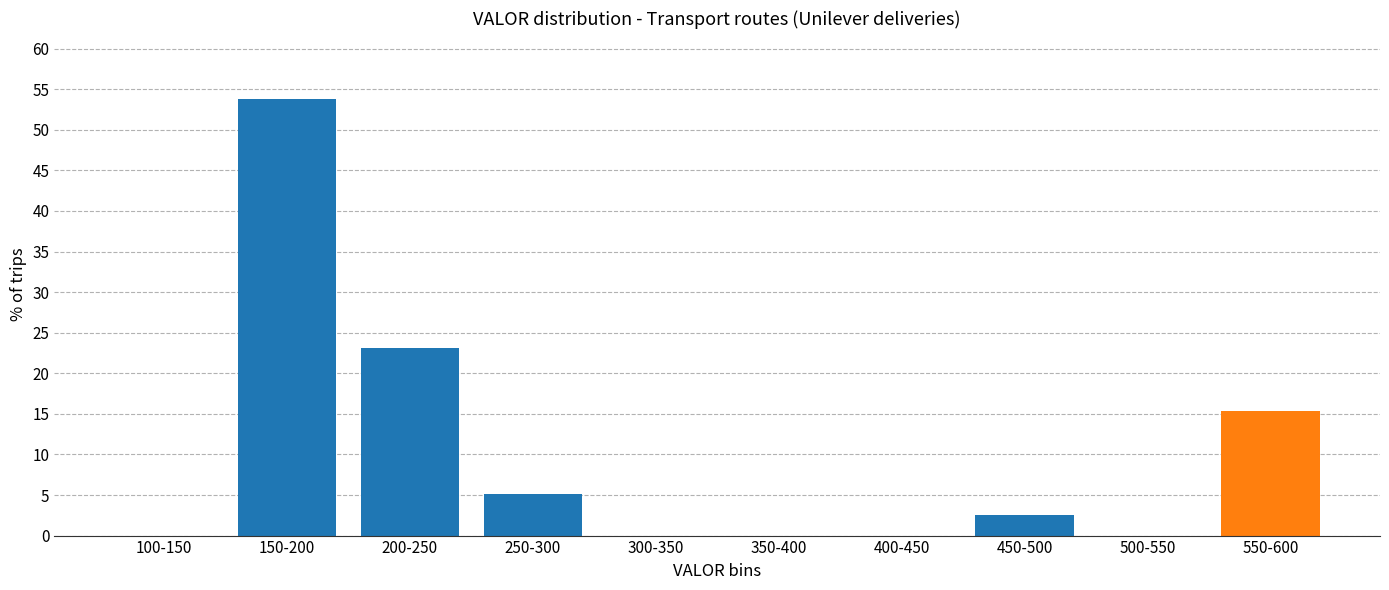

Reading right to left, extract all data points from this chart.

550-600=15.4	500-550=0.0	450-500=2.6	400-450=0.0	350-400=0.0	300-350=0.0	250-300=5.1	200-250=23.1	150-200=53.8	100-150=0.0